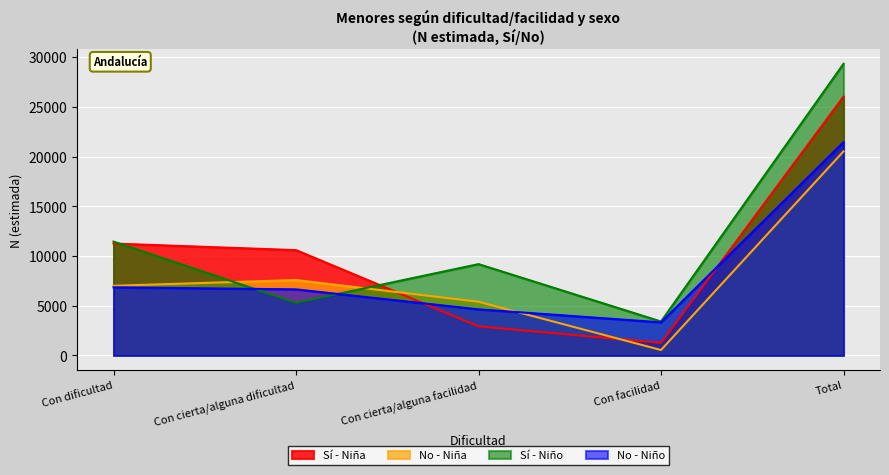

What is the value of the Niño N (estimada) point at the 4th from the left?

3407